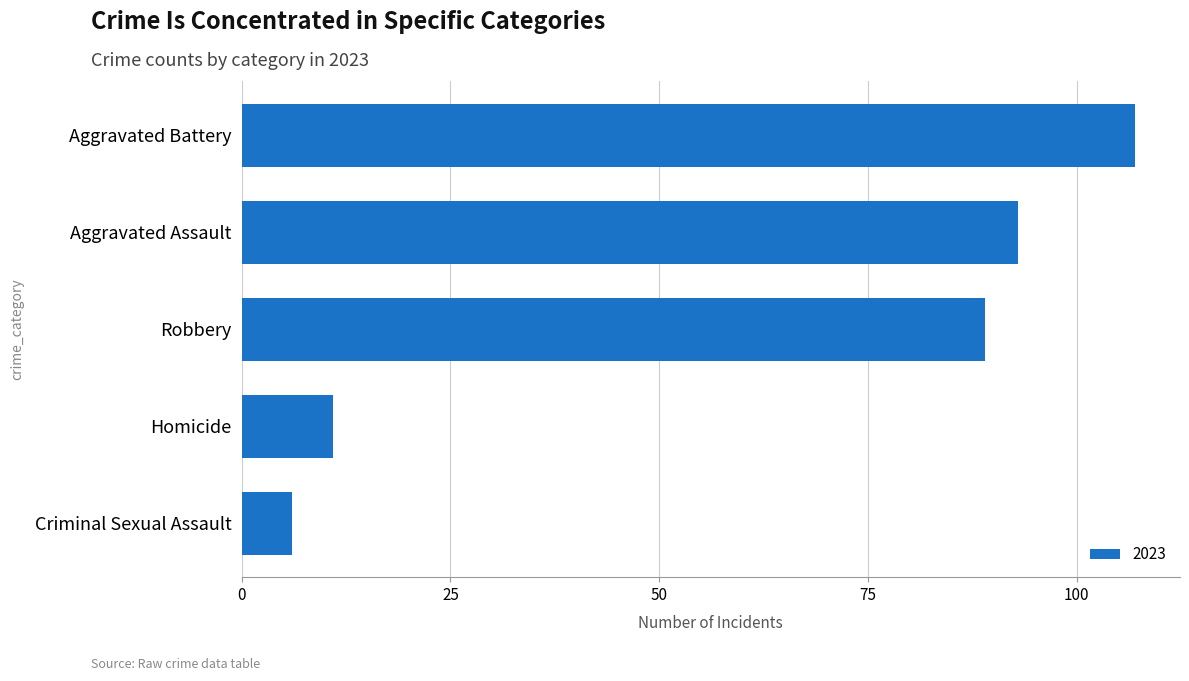

Rank the categories by value from highest to lowest.

Aggravated Battery, Aggravated Assault, Robbery, Homicide, Criminal Sexual Assault